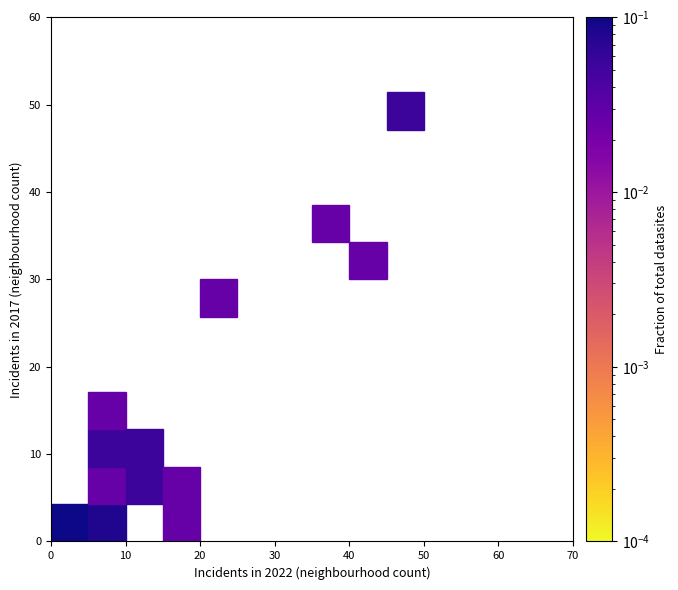

What Y value in the scatter plot is closest to 25?

29